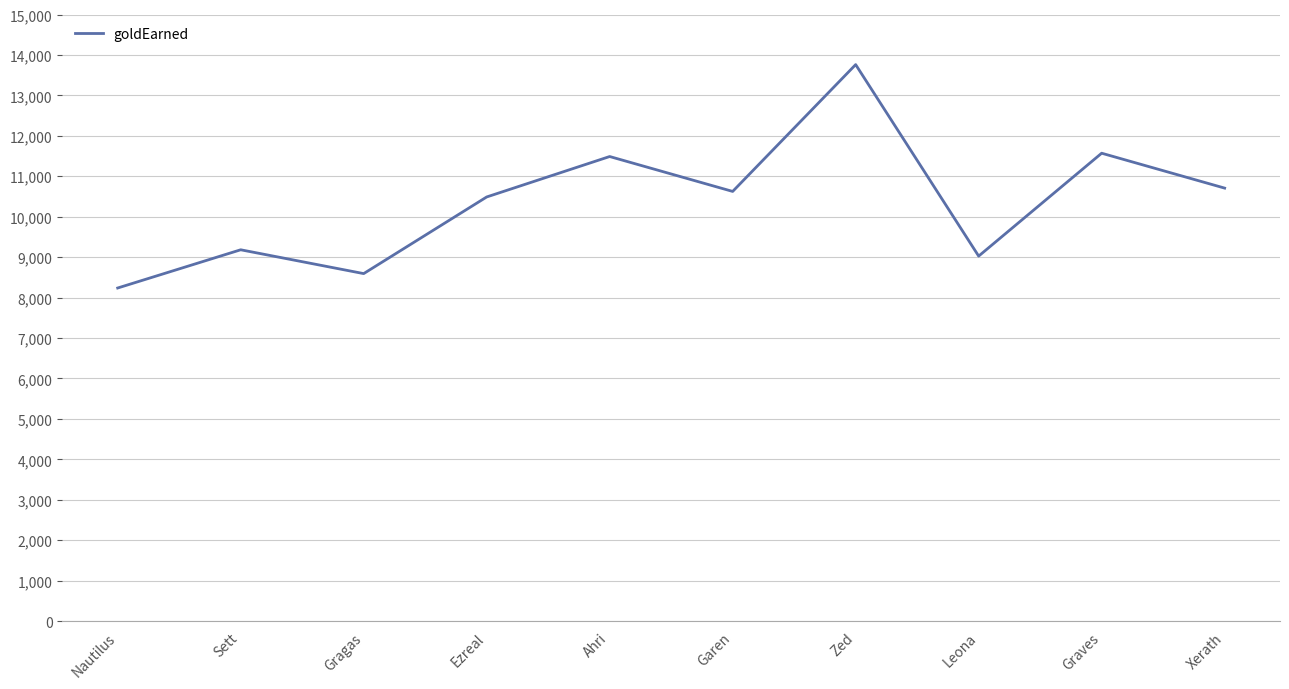

What is the change in value from Ezreal to Xerath?

+219